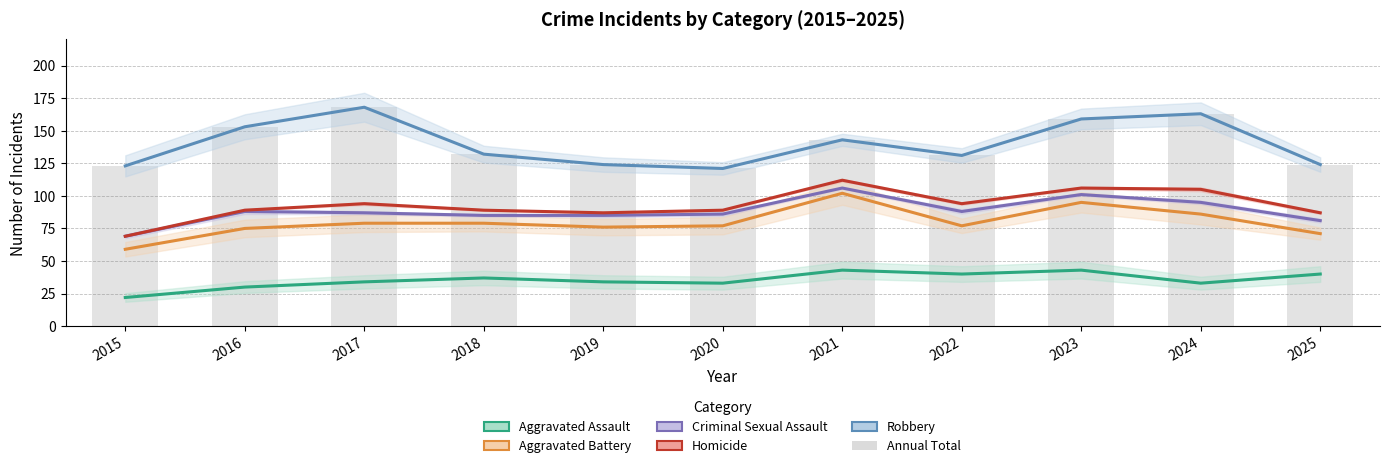

The value of Aggravated Battery at 2020 is 102. True or false?

False